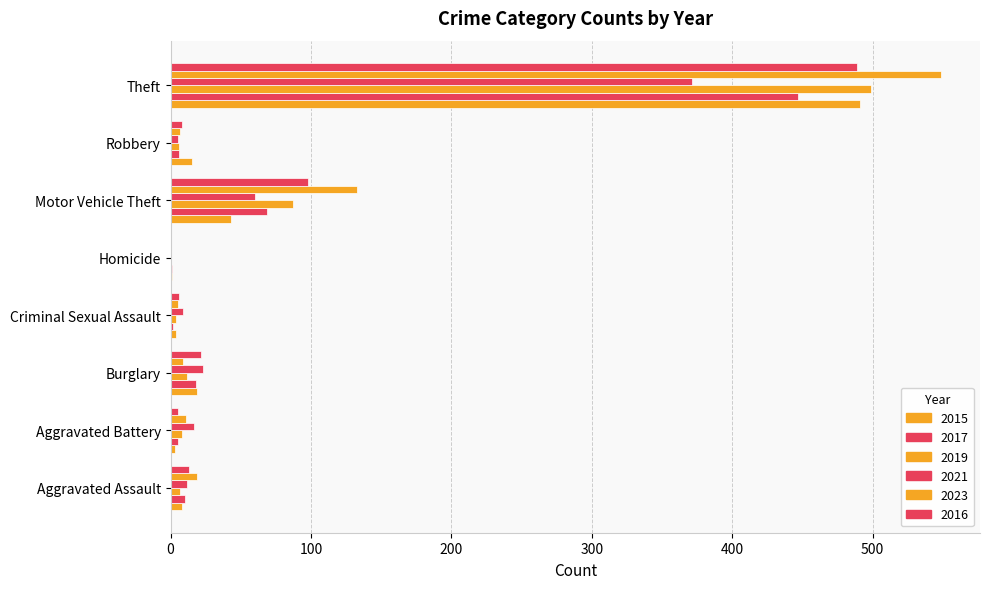

Count the number of data series in this chart.

6